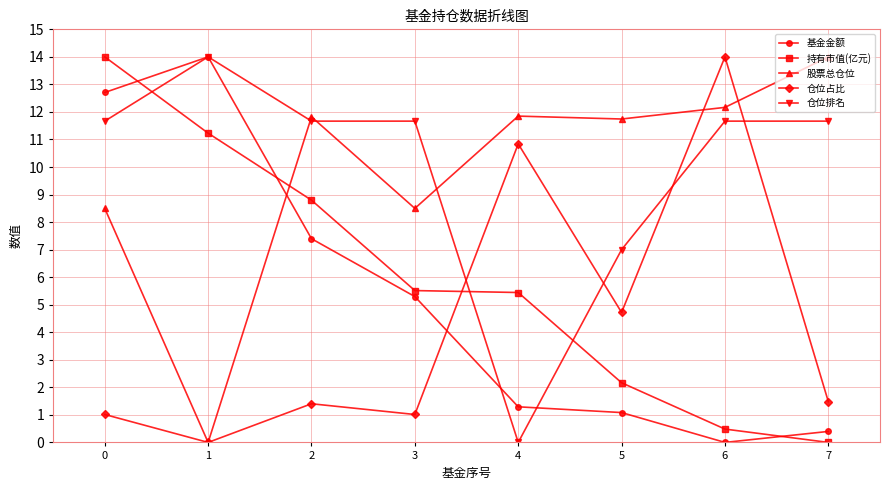

Reading right to left, what are all the values shown in this chart?

基金金额: 0.4	0.0	1.1	1.3	5.3	7.4	14.0	12.7
持有市值(亿元): 0.0	0.5	2.2	5.4	5.5	8.8	11.2	14.0
股票总仓位: 14.0	12.2	11.7	11.8	8.5	11.8	0.0	8.5
仓位占比: 1.5	14.0	4.7	10.8	1.0	1.4	0.0	1.0
仓位排名: 11.7	11.7	7.0	0.0	11.7	11.7	14.0	11.7